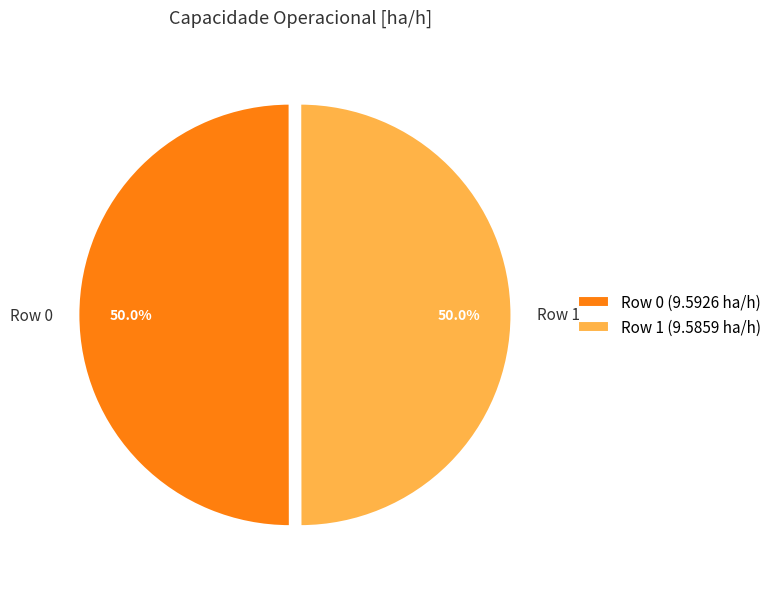

What is the ratio of the value at Row 1 to the value at Row 0?

1.0